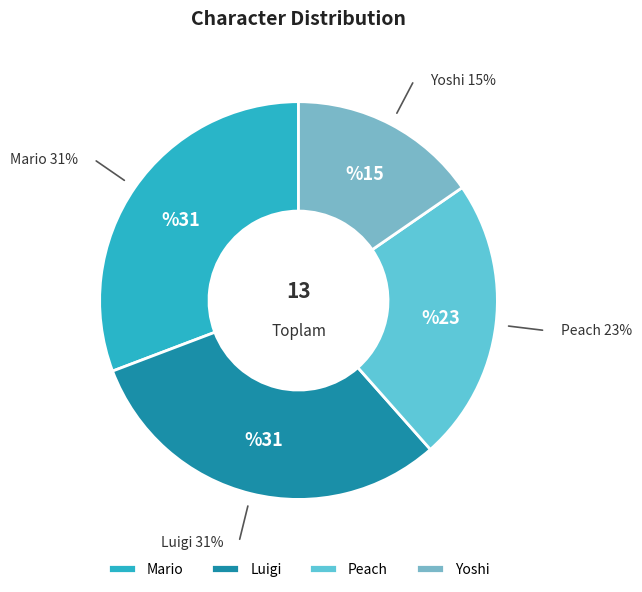

Count the number of slices in the pie.

4